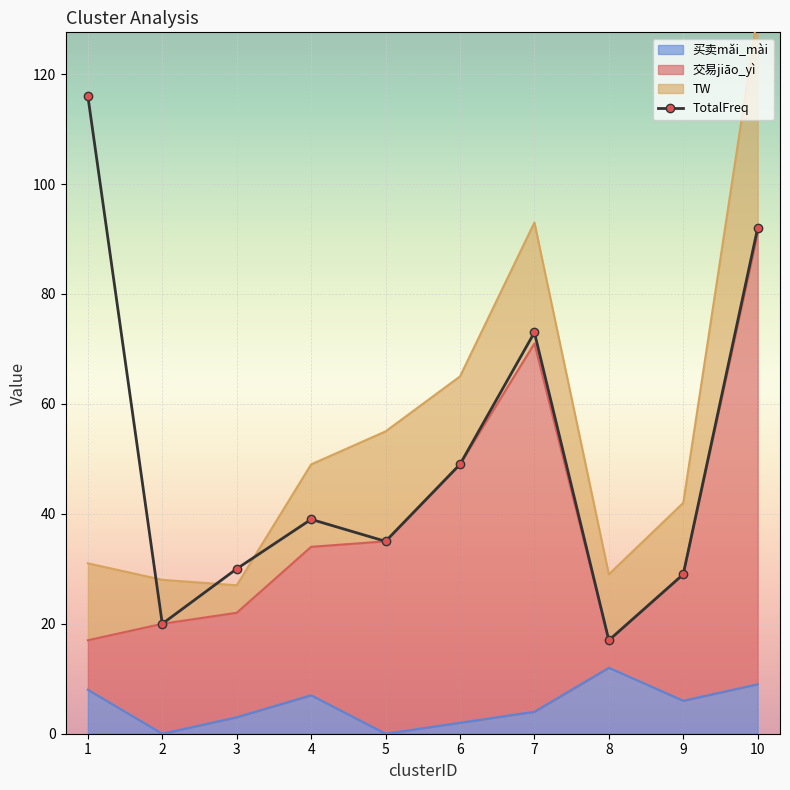

At which label does the data first exceed 39?

1